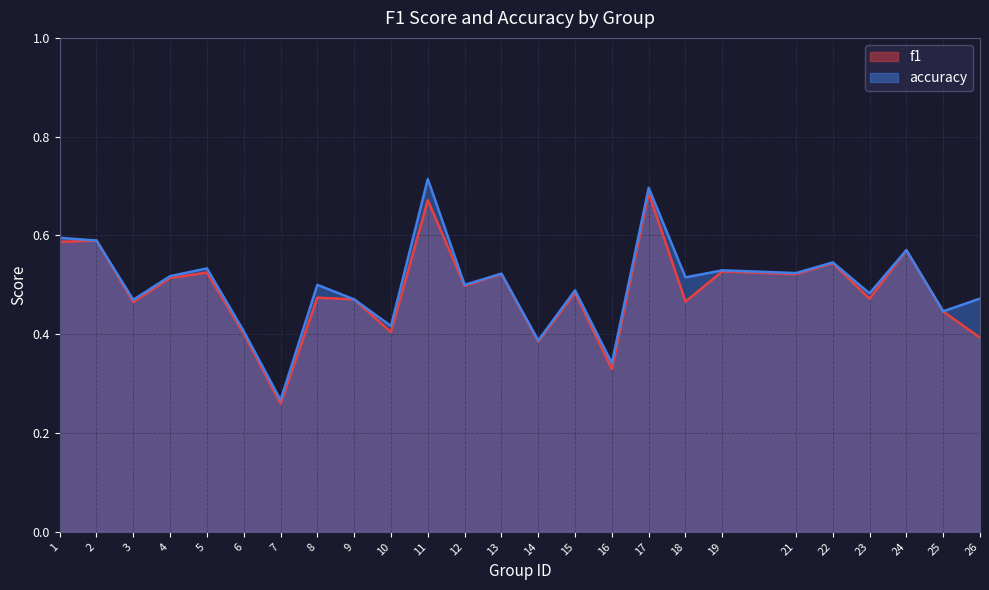

In accuracy, how many points are lower than both neighbors (excluding endpoints)?

10